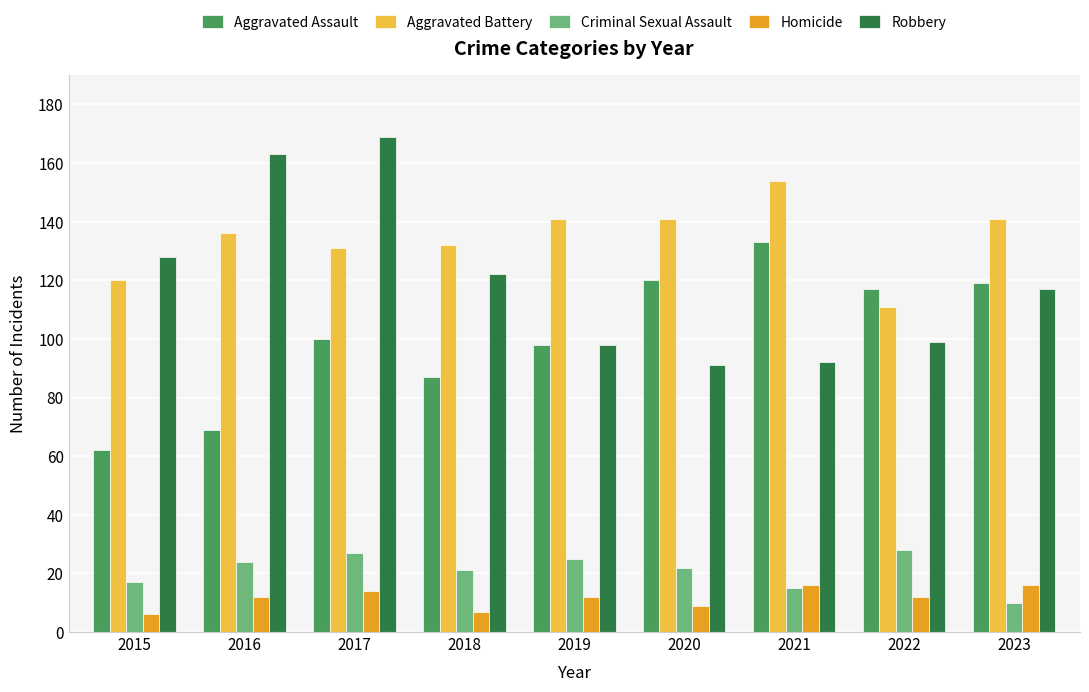

What is the total value across all series at 2022?

367